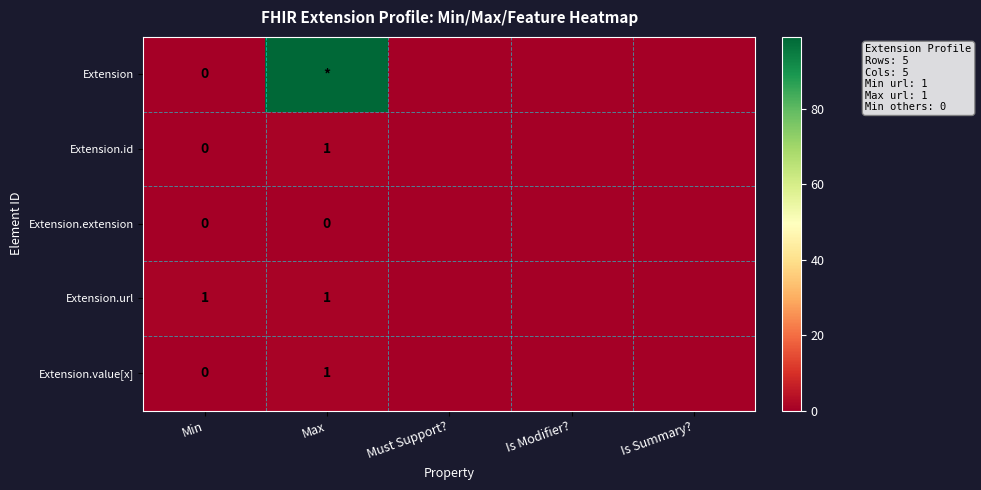

Is the value of Extension.extension at Max greater than the value of Extension.url at Max?

No